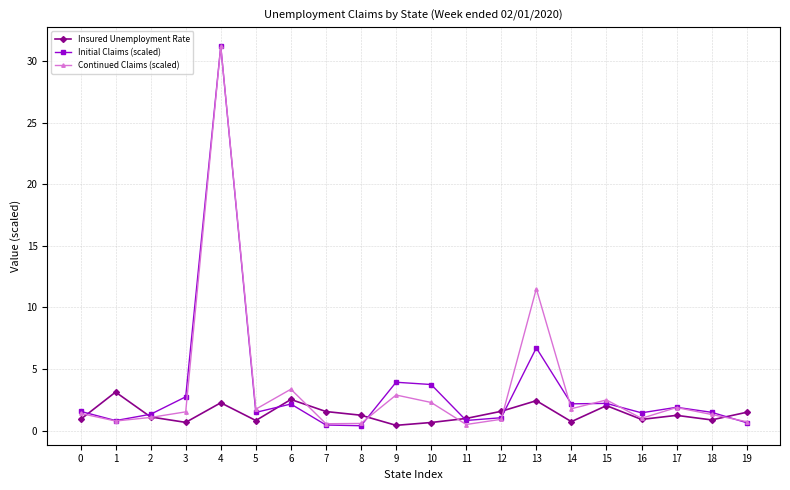

True or false: Continued Claims (scaled) has a value of 1.0 at 16.

True